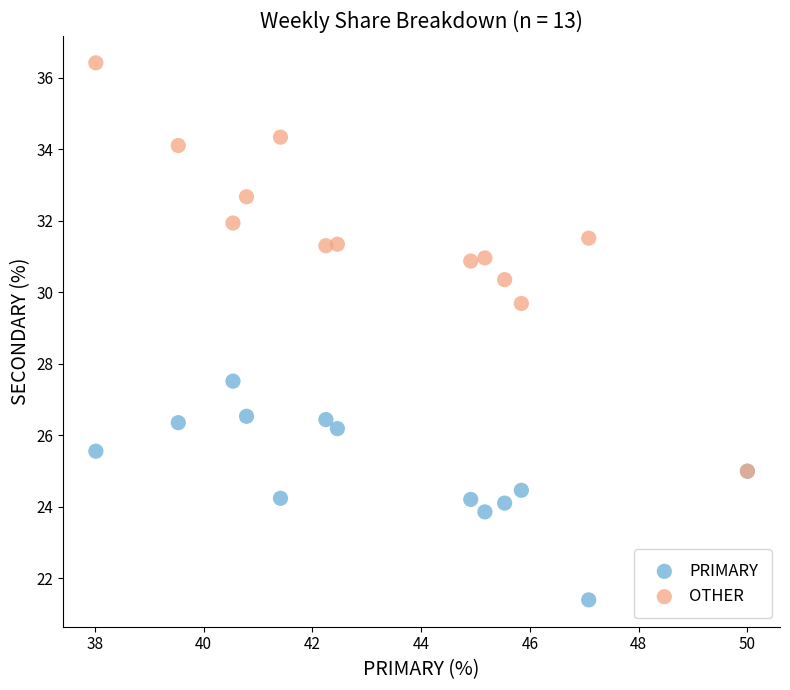

Across all series, what Y value is closest to 28?

27.5